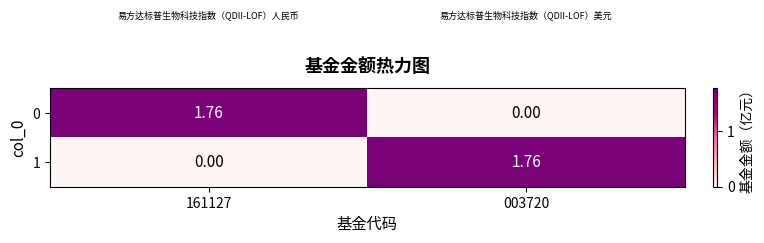

Is the value of 0 at 161127 greater than the value of 1 at 161127?

Yes